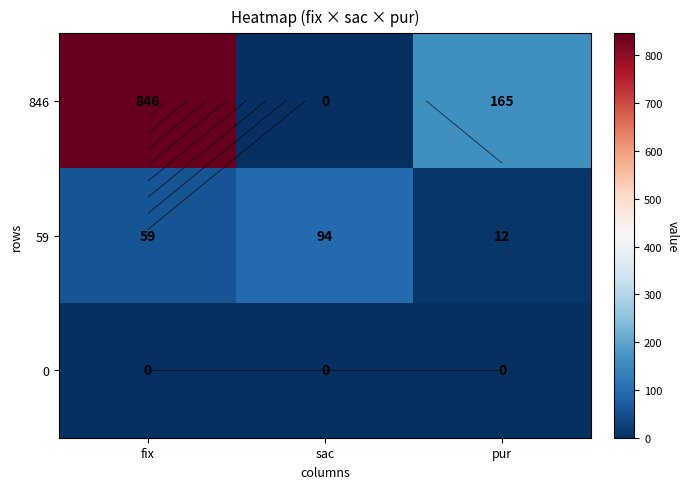

At which label does 846 first exceed 165?

fix